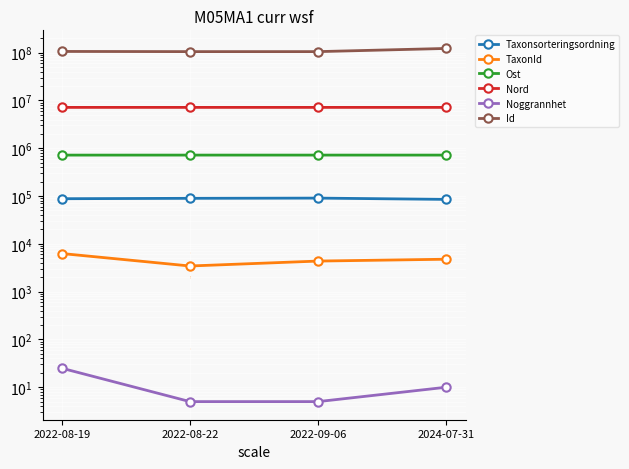

At which label is Ost closest to 719902?

2022-09-06